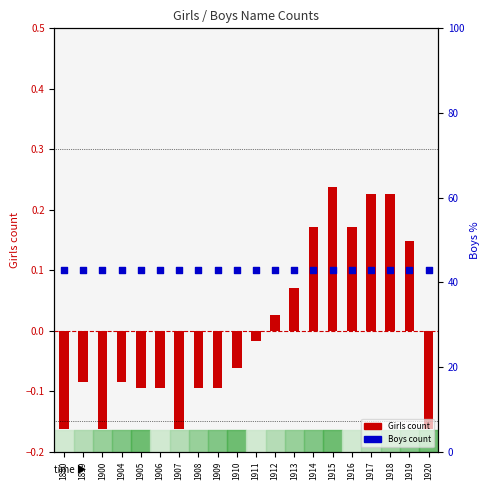

At how many categories does at least one series exceed 0?

20